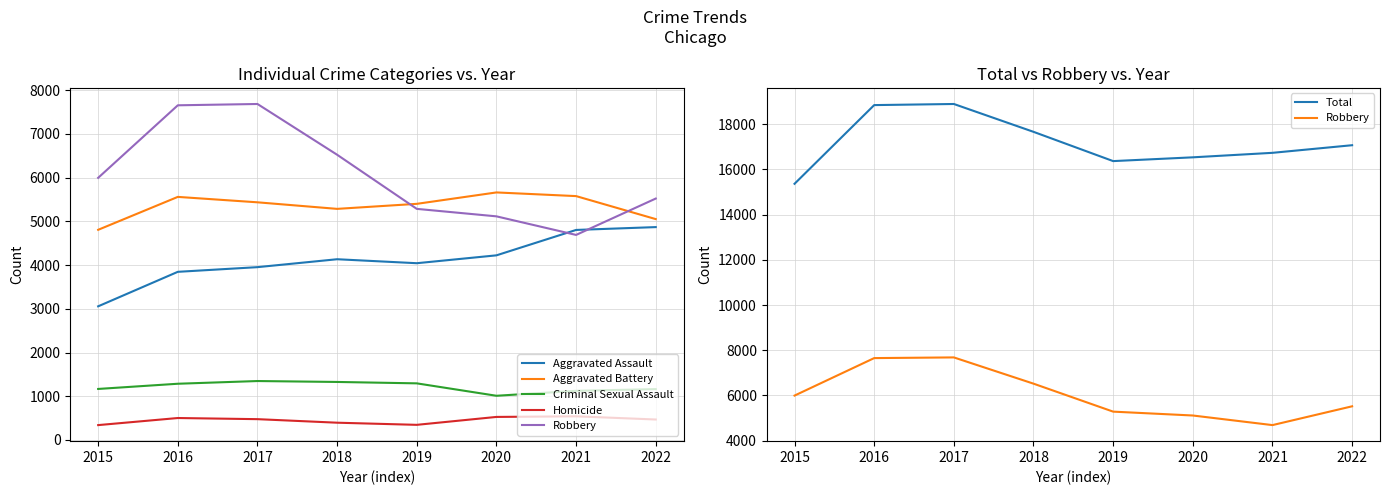

Reading right to left, list all the values displayed in this chart.

Aggravated Assault: 2022=4869	2021=4804	2020=4223	2019=4043	2018=4134	2017=3953	2016=3846	2015=3057
Aggravated Battery: 2022=5052	2021=5578	2020=5662	2019=5401	2018=5286	2017=5436	2016=5560	2015=4807
Criminal Sexual Assault: 2022=1163	2021=1124	2020=1011	2019=1295	2018=1327	2017=1348	2016=1286	2015=1167
Homicide: 2022=468	2021=541	2020=527	2019=346	2018=395	2017=476	2016=502	2015=340
Robbery: 2022=5522	2021=4690	2020=5115	2019=5286	2018=6524	2017=7685	2016=7655	2015=5996
Total: 2022=17074	2021=16737	2020=16538	2019=16371	2018=17666	2017=18898	2016=18849	2015=15367